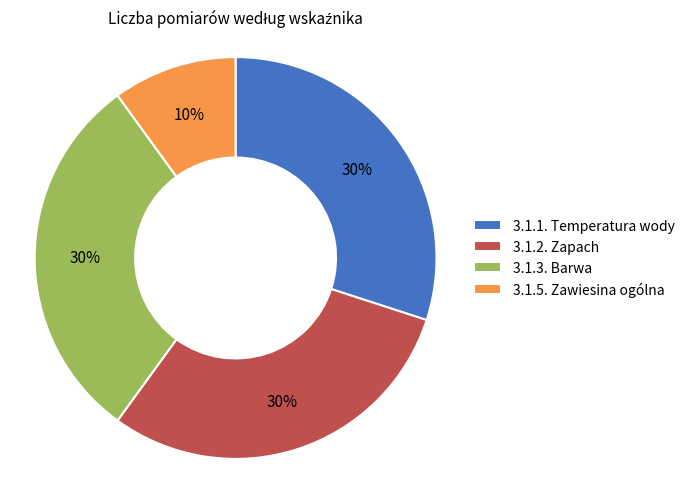

Between 3.1.5. Zawiesina ogólna and 3.1.2. Zapach, which is larger?

3.1.2. Zapach